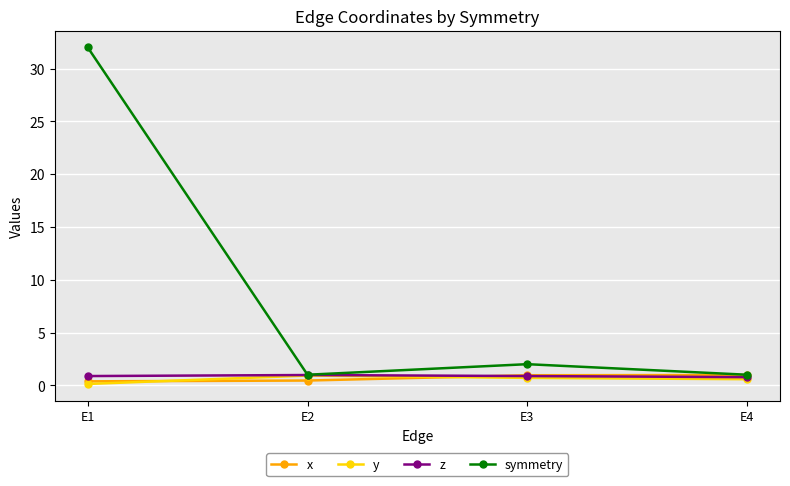

What is the sum of all symmetry values?

36.0